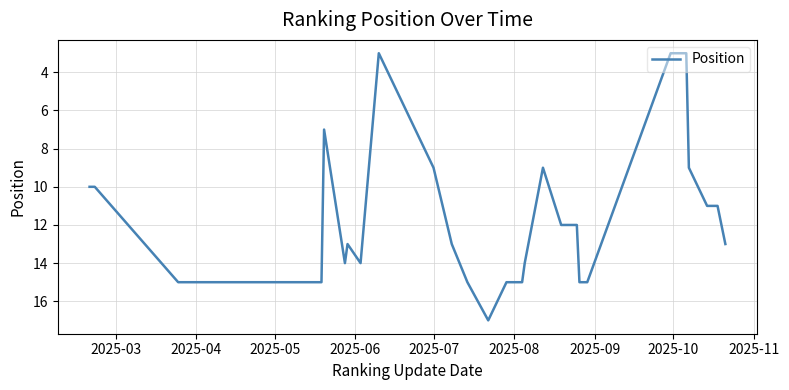

What is the difference between the maximum and minimum values?

14